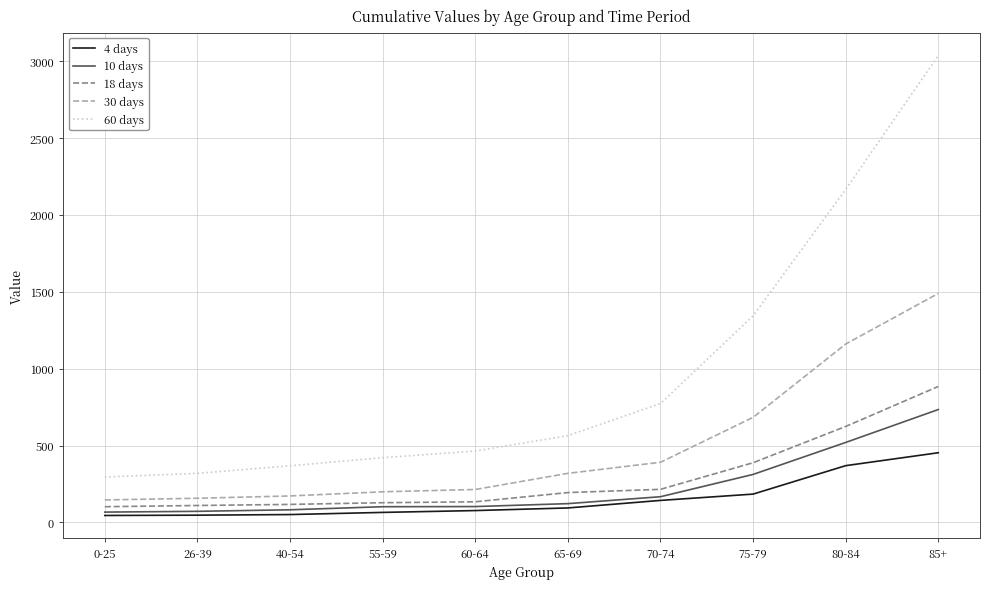

Rank the series by their maximum value, from lowest to highest.

4 days, 10 days, 18 days, 30 days, 60 days